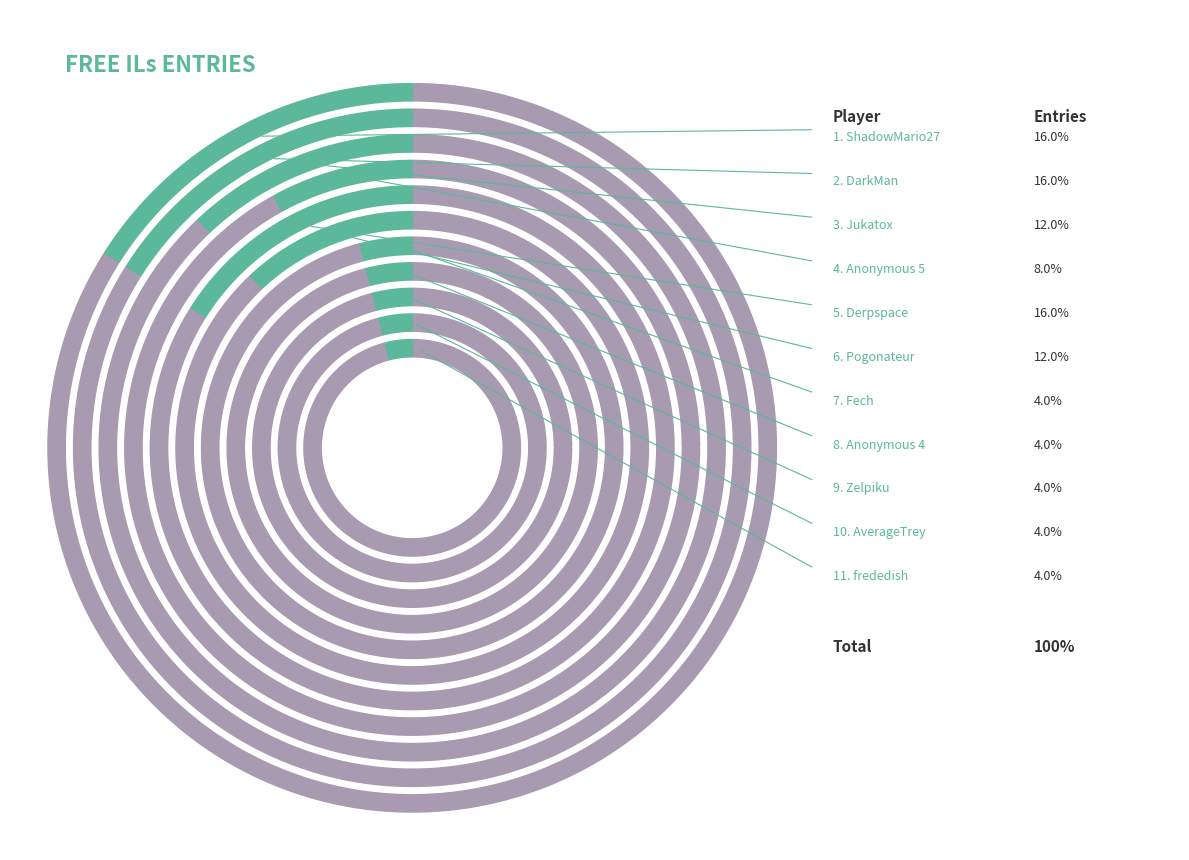

Is the sum of Jukatox and Zelpiku greater than half?

No